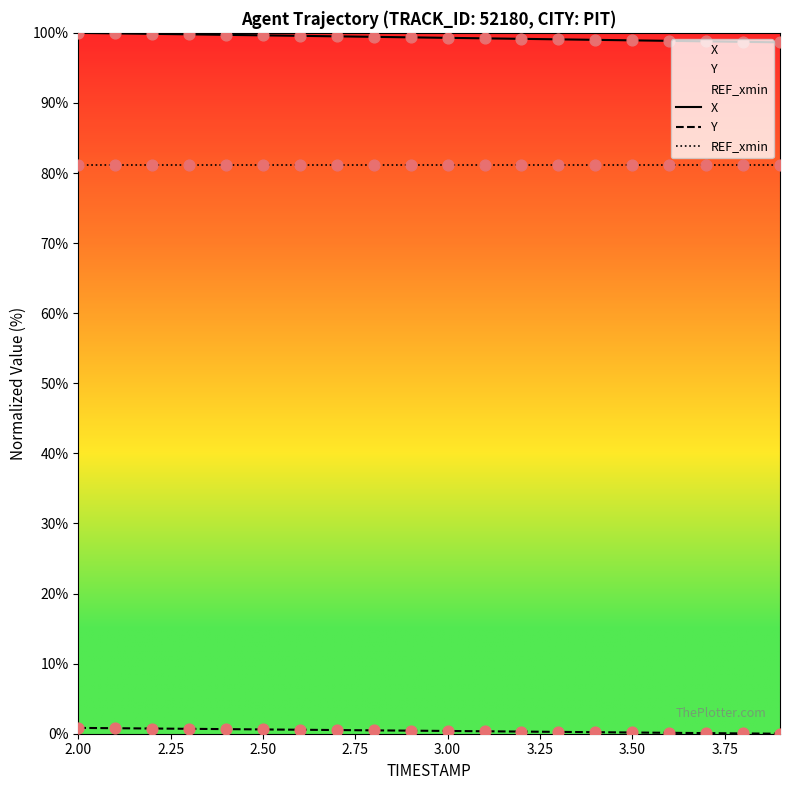

What is the total value across all series at 2.50?

181.5